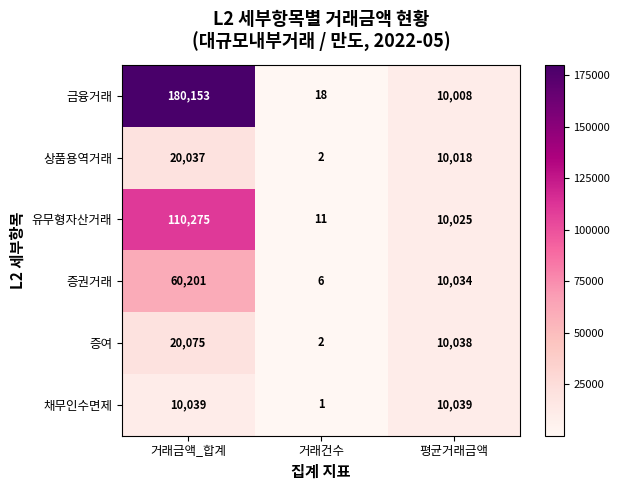

Count the number of data series in this chart.

6